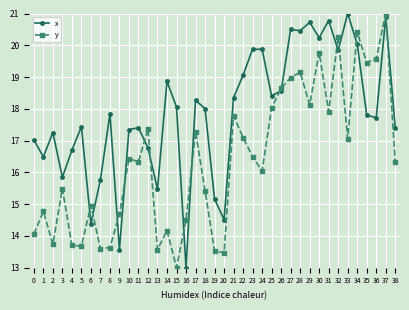

True or false: y has a value of 21.0 at 37.

True